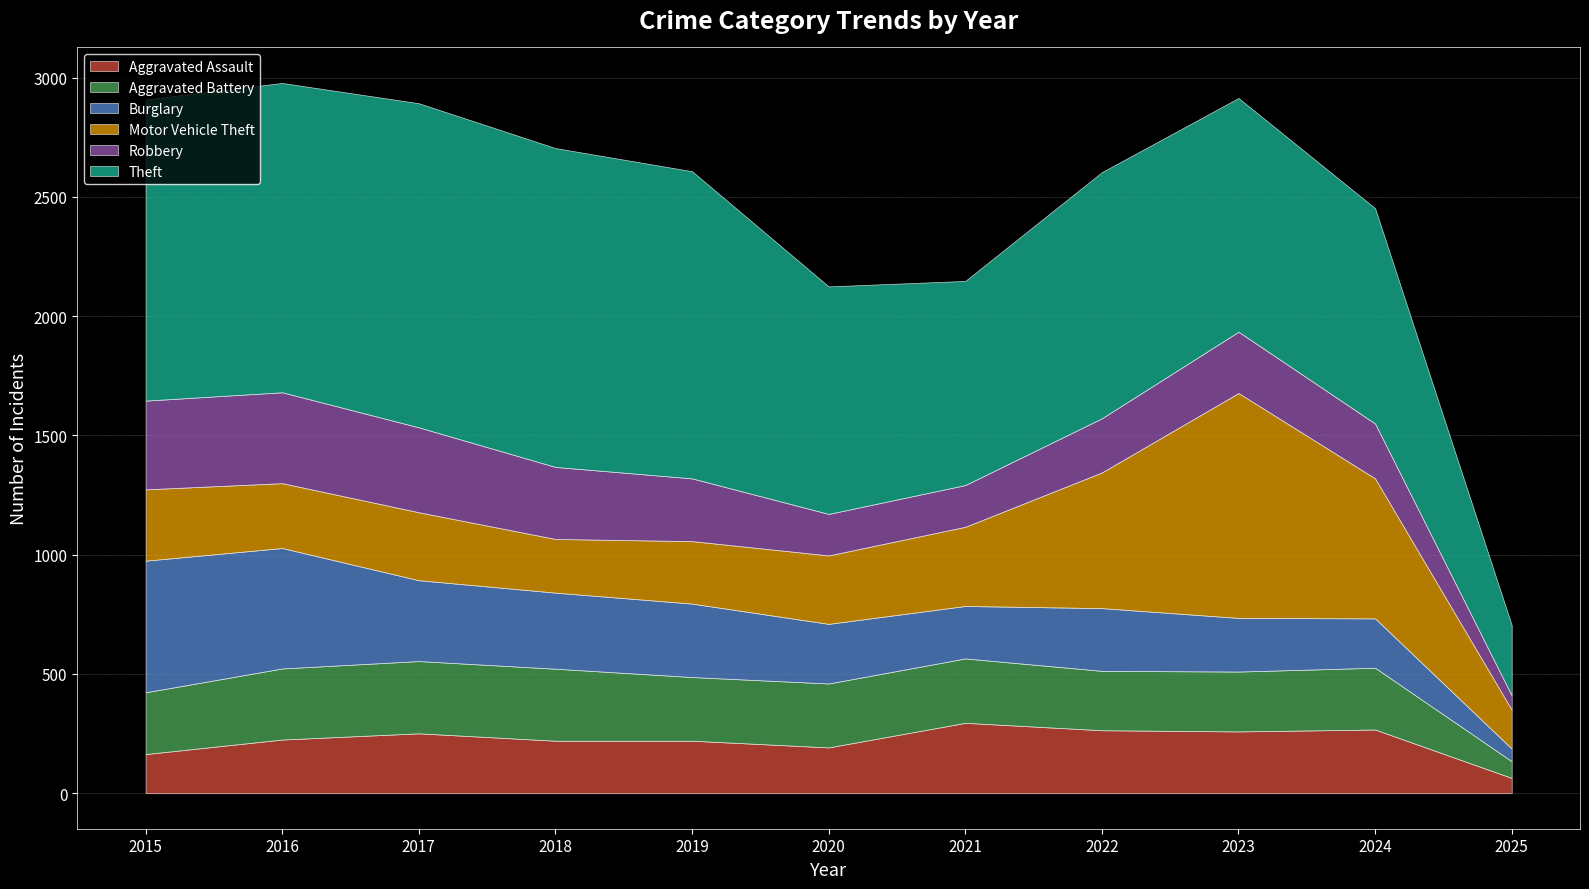

What is the difference between the maximum and minimum values in the Aggravated Assault series?

231